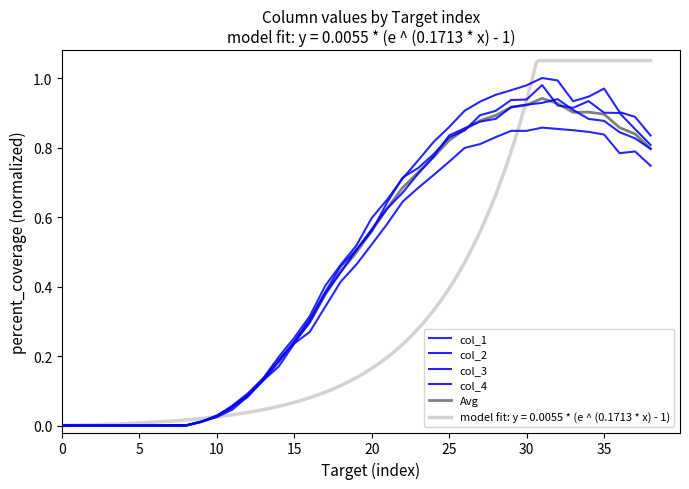

How many interior local peaks does the col_4 series have?

1